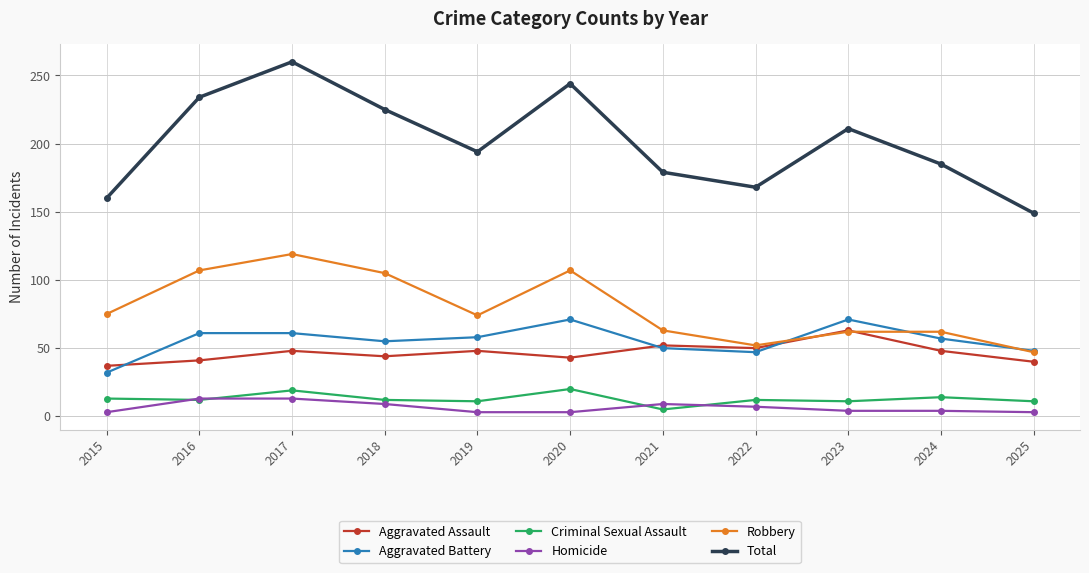

Which series changed the most between 2016 and 2023?

Robbery